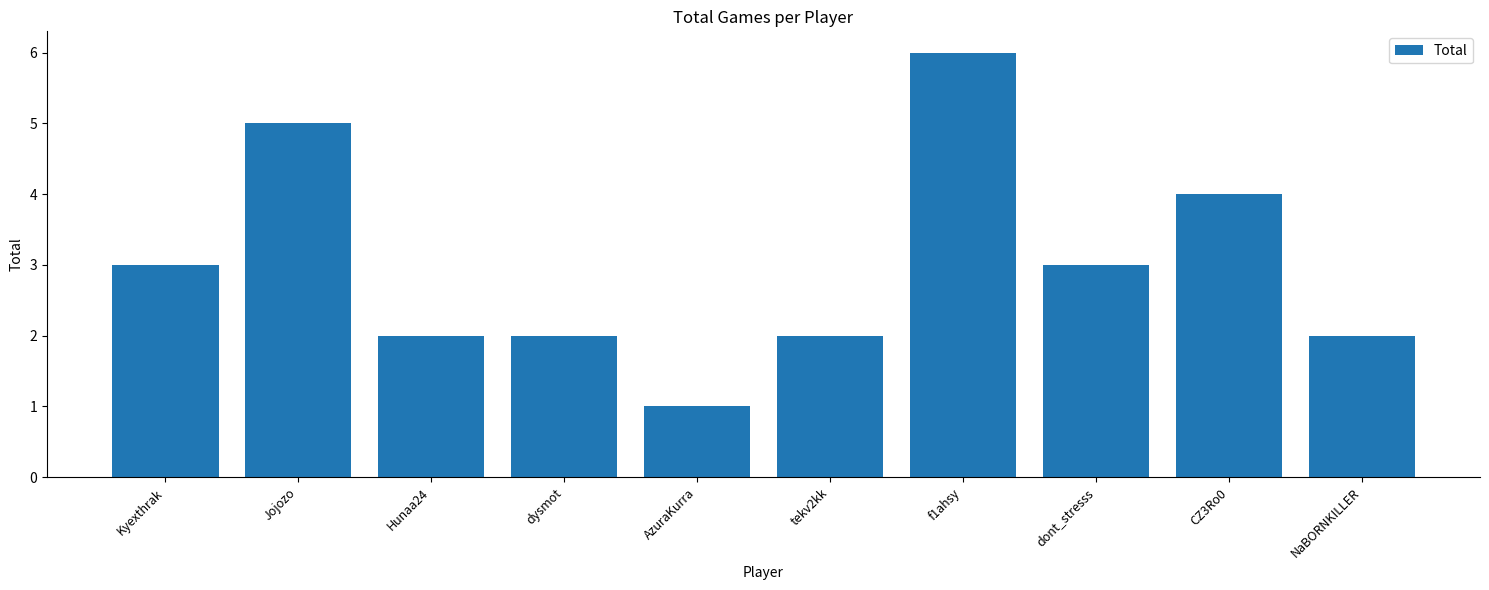

What is the sum of the values at Jojozo and NaBORNKILLER?

7